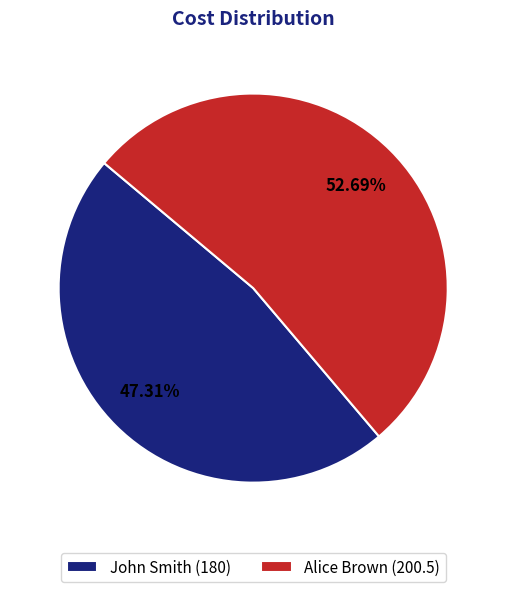

True or false: John Smith accounts for 47% of the total.

True